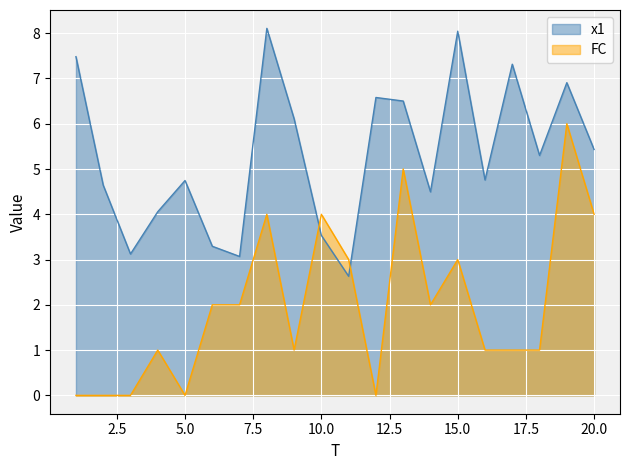

How many interior local peaks does the x1 series have?

6